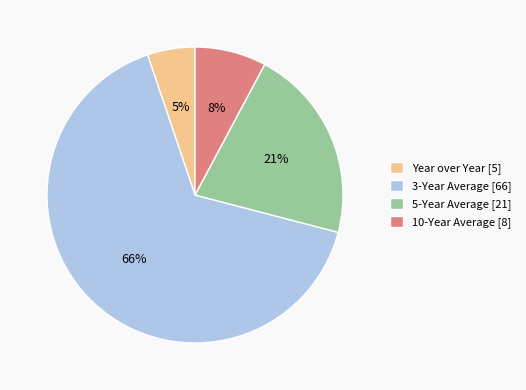

To the nearest percent, what is the combined percentage of 3-Year Average and 10-Year Average?

74%